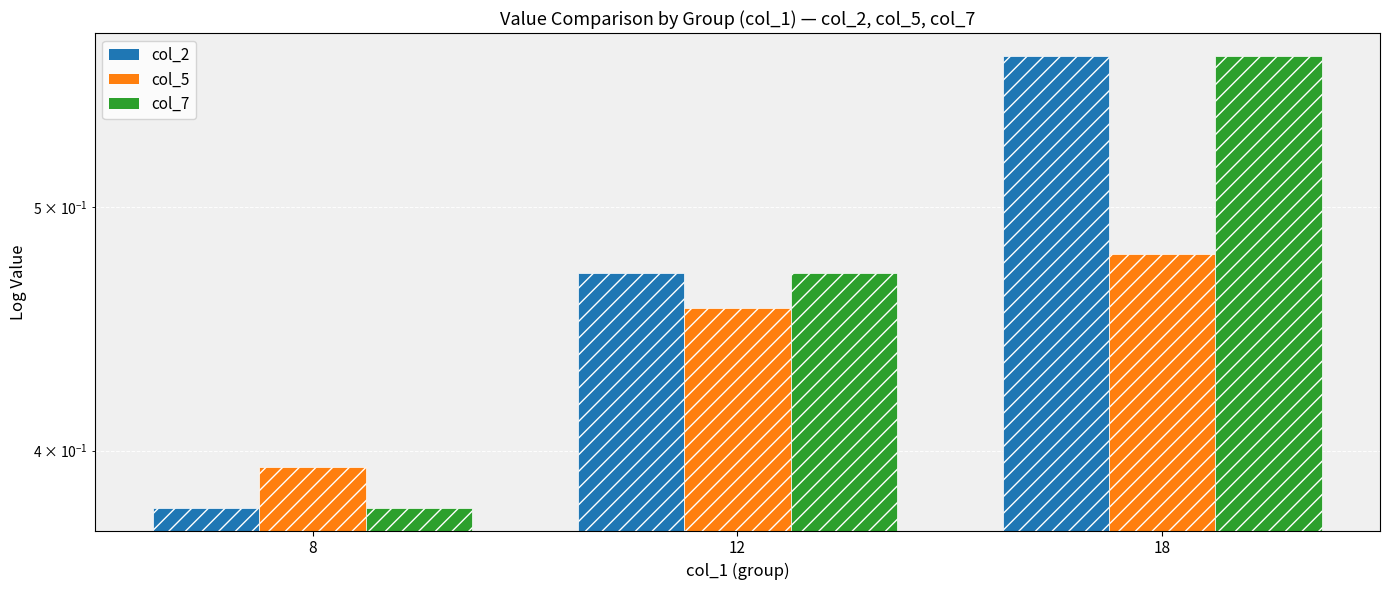

Reading right to left, extract all data points from this chart.

col_2: 0.6	0.5	0.4
col_5: 0.5	0.5	0.4
col_7: 0.6	0.5	0.4